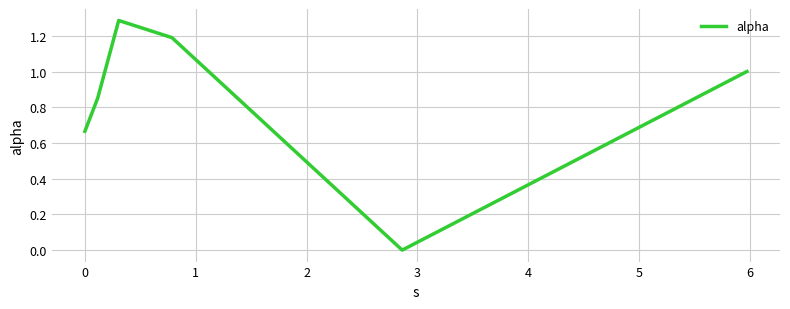

True or false: the data has more than 2 interior local peaks.

False